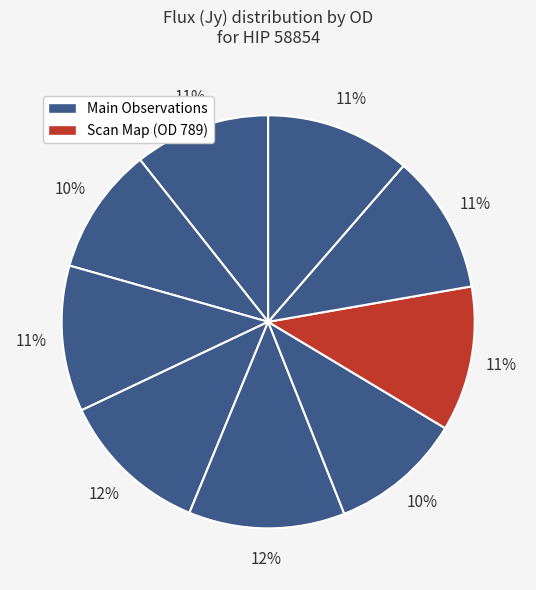

Which slice is the largest?

OD 418